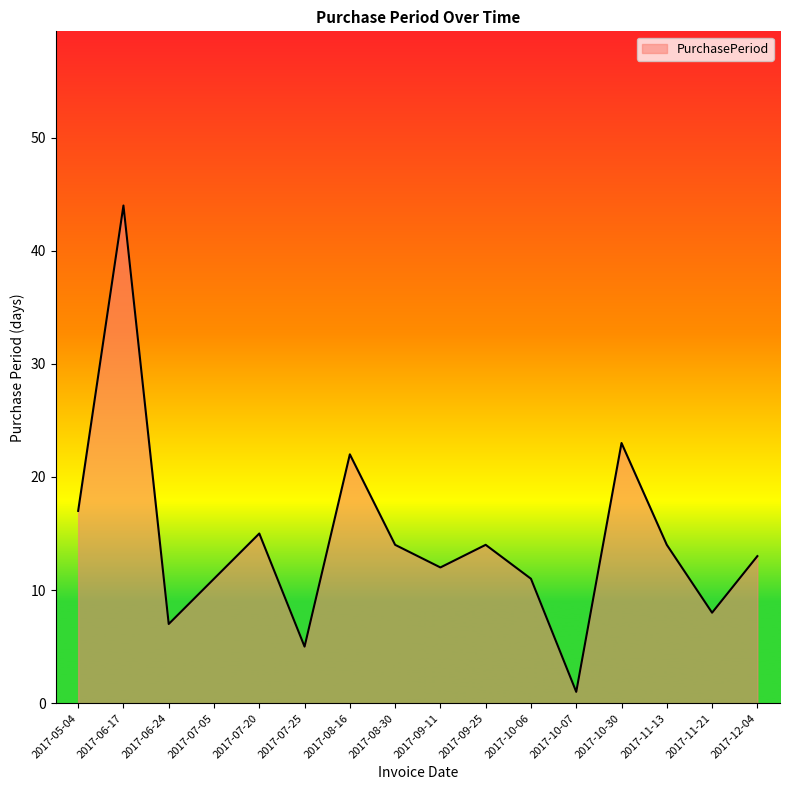

What is the ratio of the value at 2017-10-30 to the value at 2017-12-04?

1.8